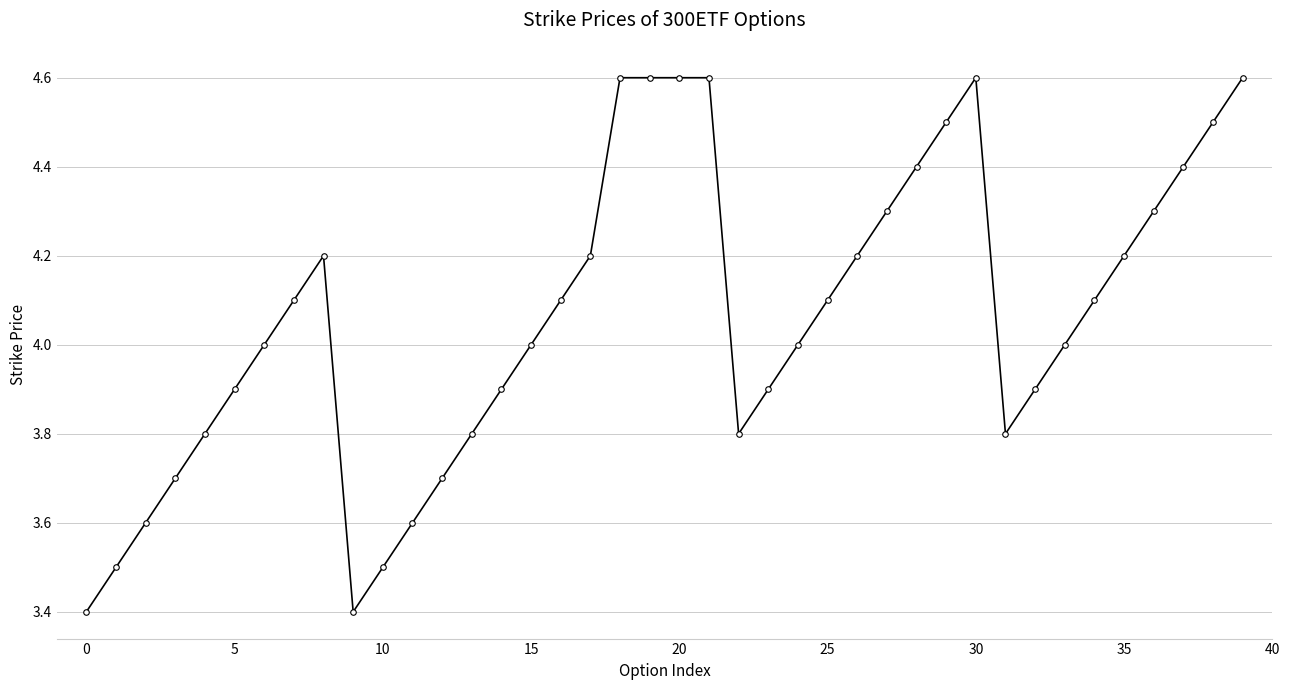

Count the number of categories in the chart.

40